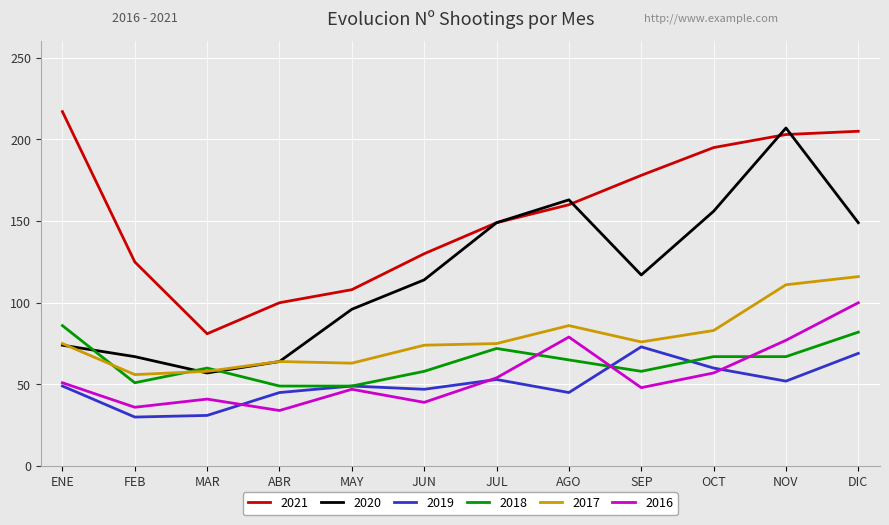

Which series has the widest spread of values?

2020